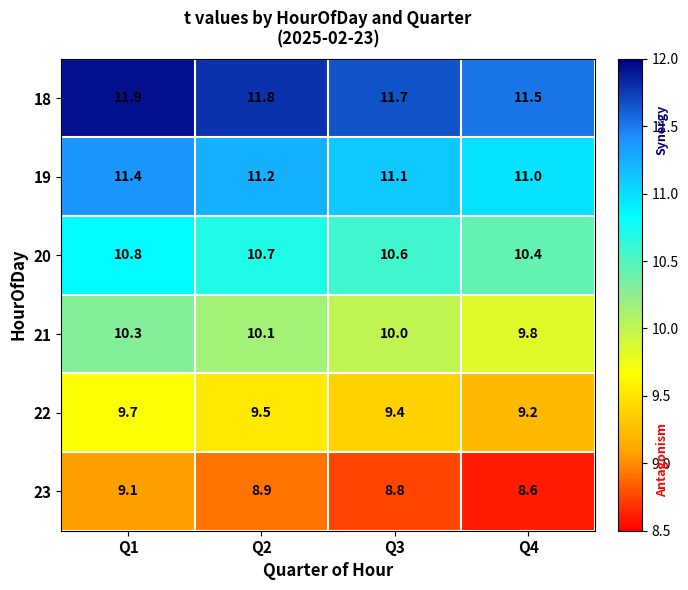

What value does the 23 series have at Q1?

9.1